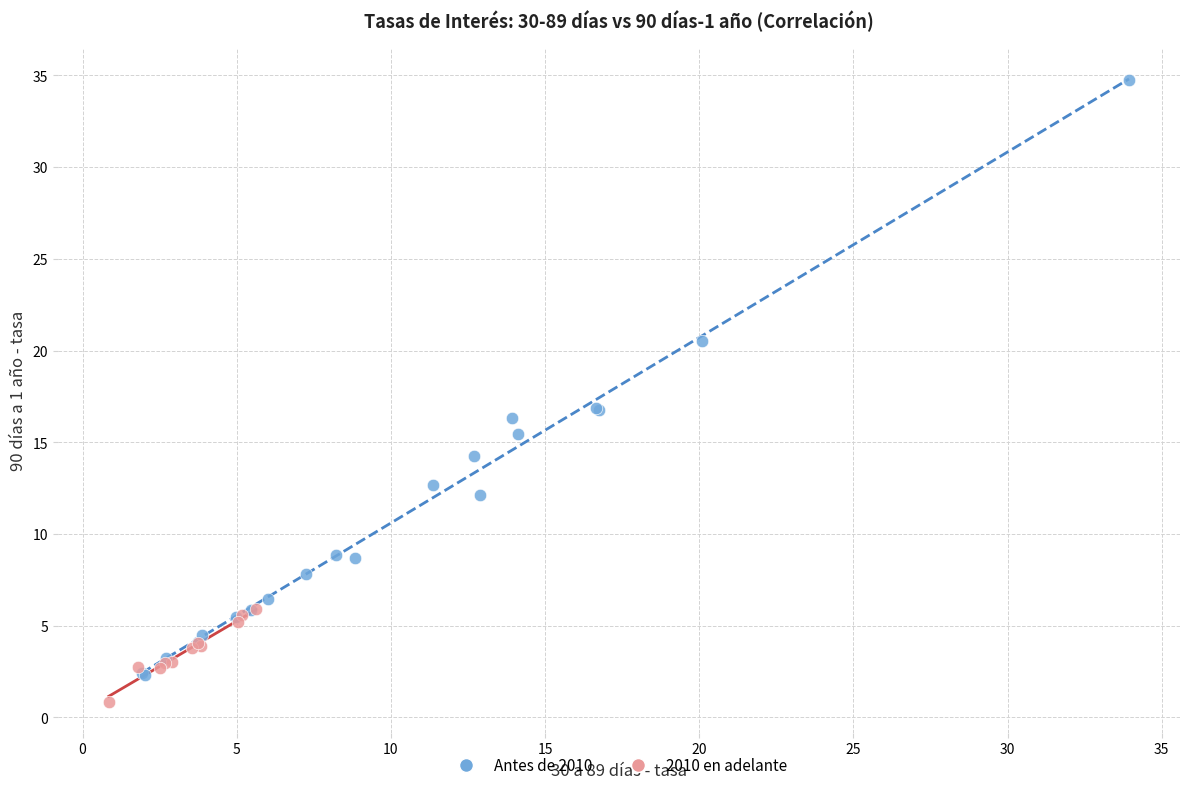

Which series contains the highest Y value?

Antes de 2010